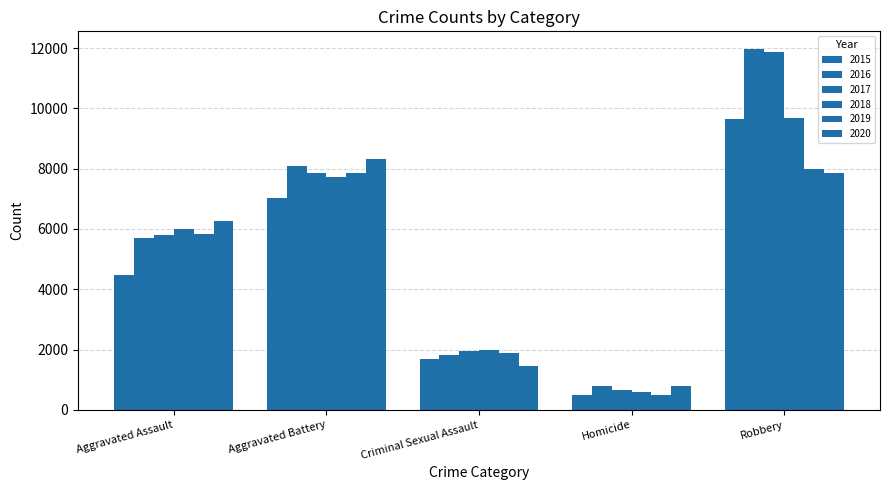

Rank the series at Aggravated Battery from highest to lowest value.

2020, 2016, 2019, 2017, 2018, 2015